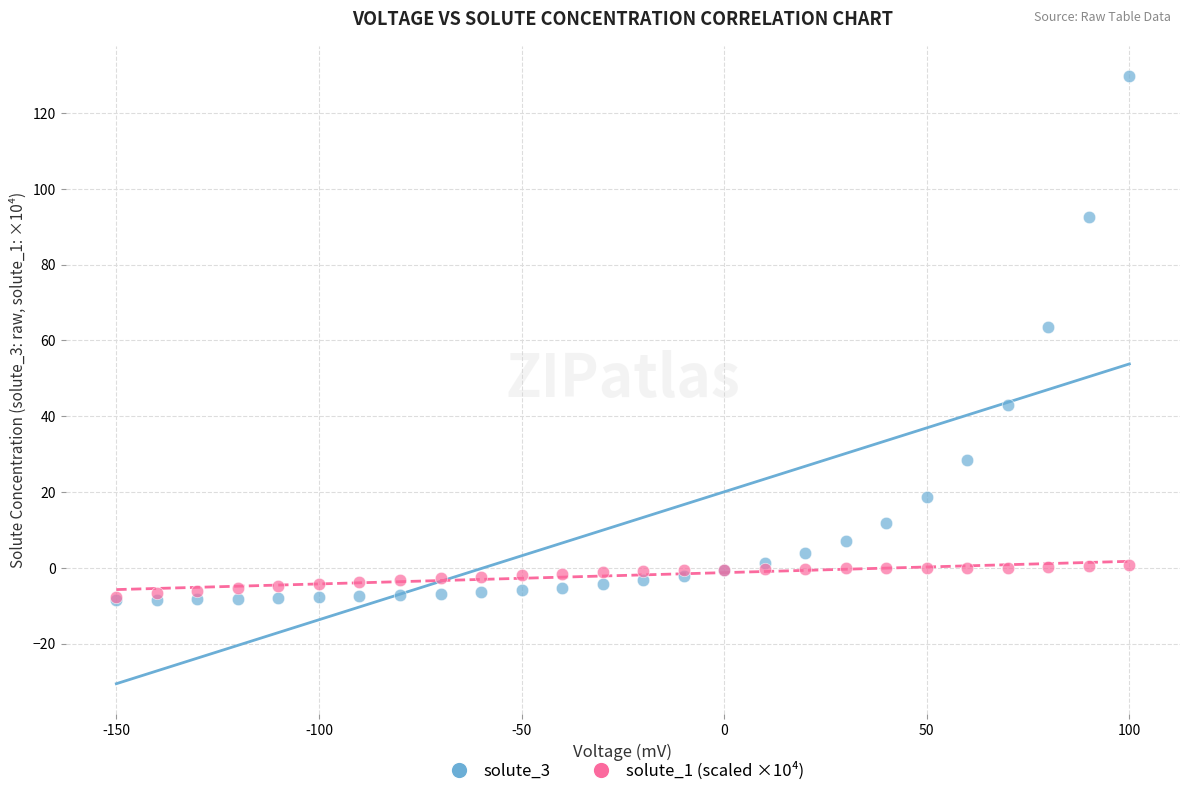

Across all series, what Y value is closest to 60?

63.6